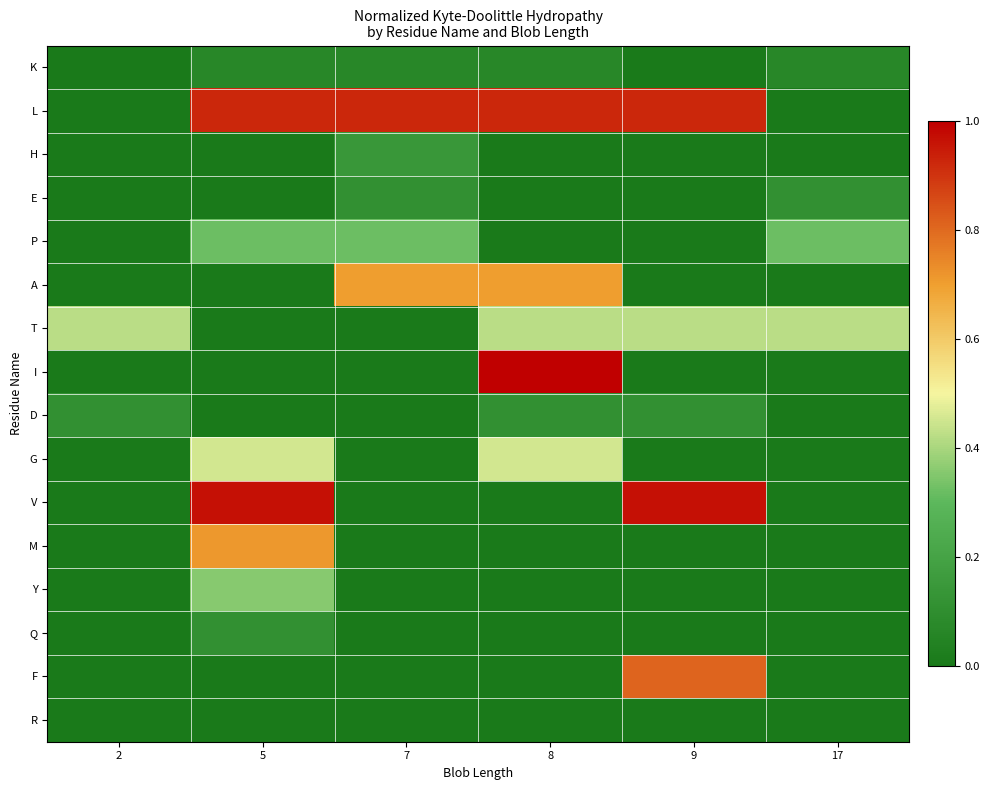

Reading left to right, list all the values displayed in this chart.

row_0: 0.0	0.1	0.1	0.1	0.0	0.1
row_1: 0.0	0.9	0.9	0.9	0.9	0.0
row_2: 0.0	0.0	0.1	0.0	0.0	0.0
row_3: 0.0	0.0	0.1	0.0	0.0	0.1
row_4: 0.0	0.3	0.3	0.0	0.0	0.3
row_5: 0.0	0.0	0.7	0.7	0.0	0.0
row_6: 0.4	0.0	0.0	0.4	0.4	0.4
row_7: 0.0	0.0	0.0	1.0	0.0	0.0
row_8: 0.1	0.0	0.0	0.1	0.1	0.0
row_9: 0.0	0.5	0.0	0.5	0.0	0.0
row_10: 0.0	1.0	0.0	0.0	1.0	0.0
row_11: 0.0	0.7	0.0	0.0	0.0	0.0
row_12: 0.0	0.4	0.0	0.0	0.0	0.0
row_13: 0.0	0.1	0.0	0.0	0.0	0.0
row_14: 0.0	0.0	0.0	0.0	0.8	0.0
row_15: 0.0	0.0	0.0	0.0	0.0	0.0